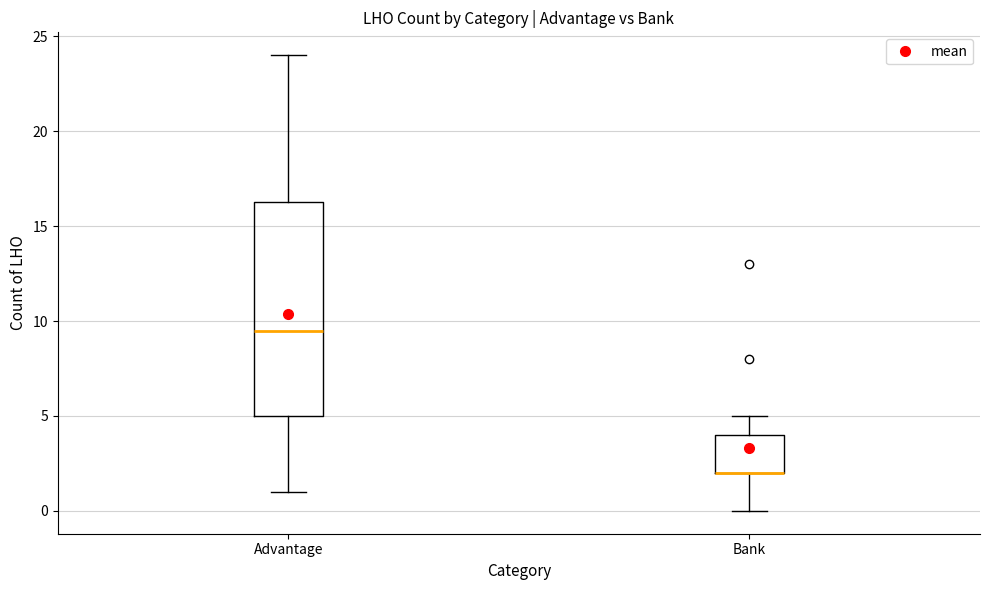

Reading left to right, transcribe this box plot: for each box, give where its median line is, the range the box spans, and where its two whiskers end, as read against the y-axis. The values are not printed on the chart, so give them approximately, as read against the axis.

Advantage: median 9.5, box 5.0 to 16.5, whiskers 1.0 to 24.0
Bank: median 2.0 (drawn on the box's lower edge), box 2.0 to 4.0, whiskers 0.0 to 5.0